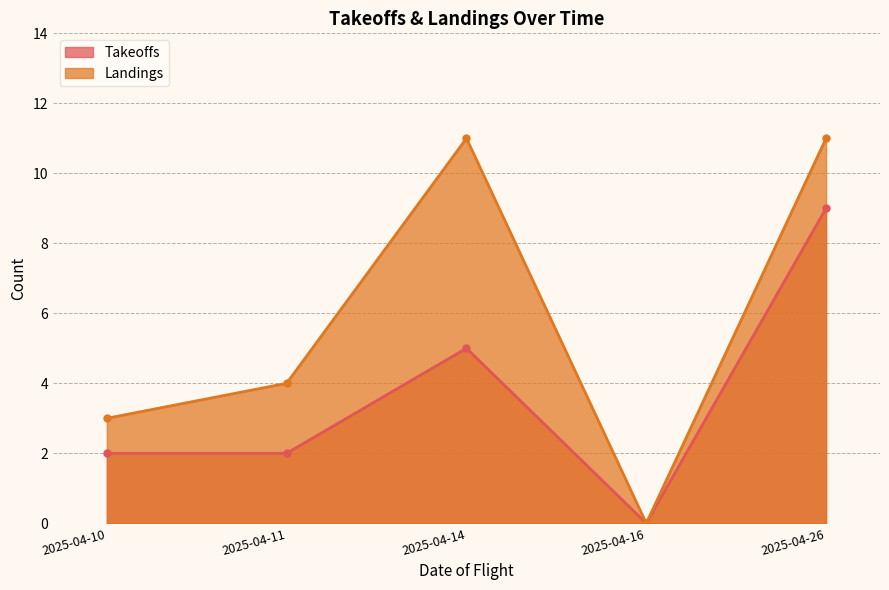

Rank the series by their maximum value, from highest to lowest.

Landings, Takeoffs